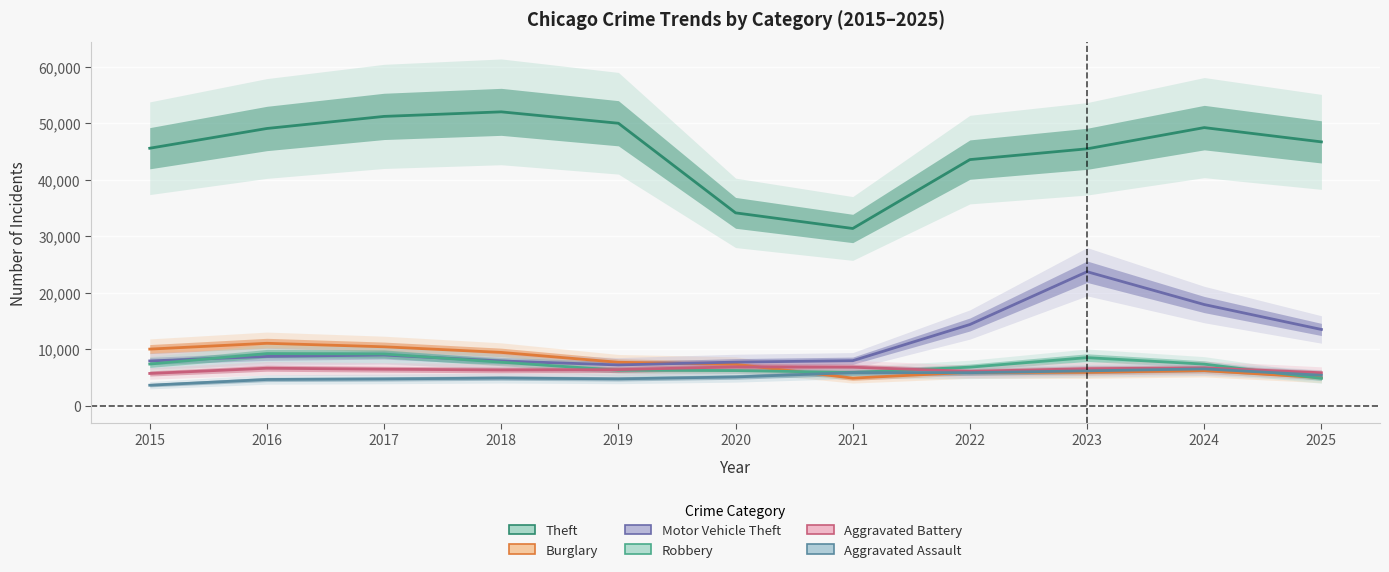

Count the number of data series in this chart.

6